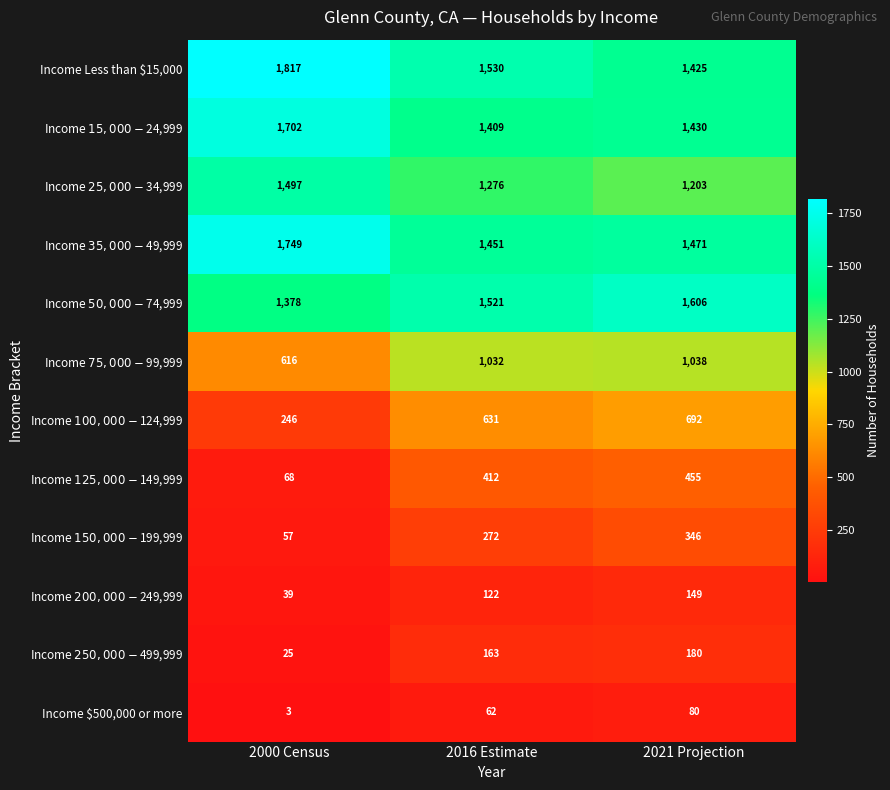

What is the total value across all series at 2016 Estimate?

9881